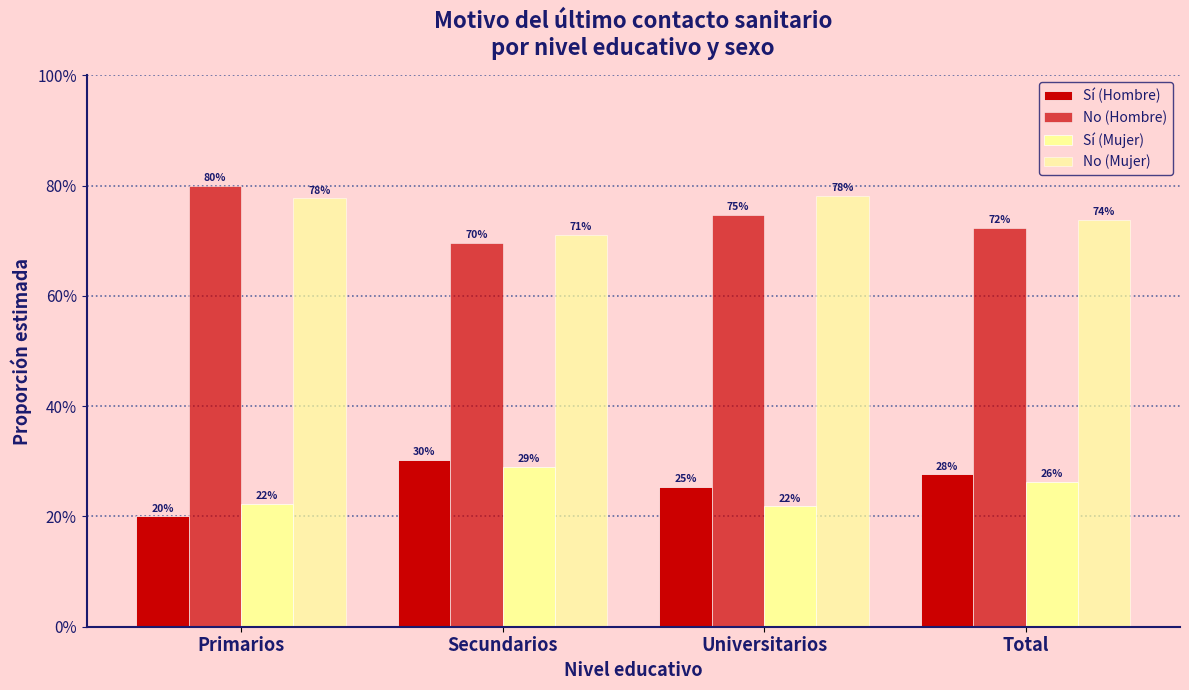

At which category does the chart reach its minimum across all series?

Primarios